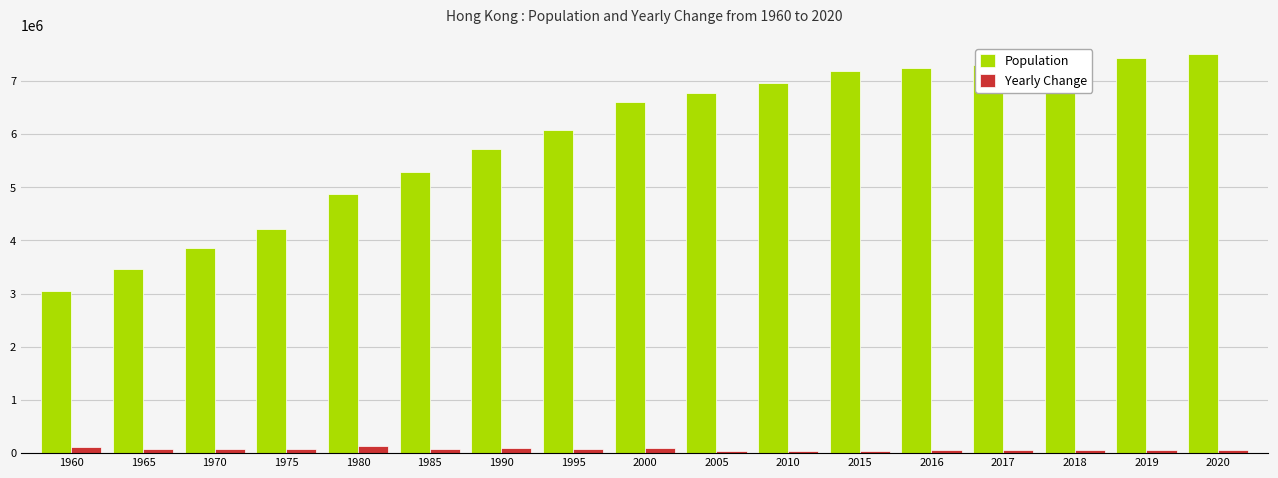

List the series in order of their peak value, lowest first.

Yearly Change, Population